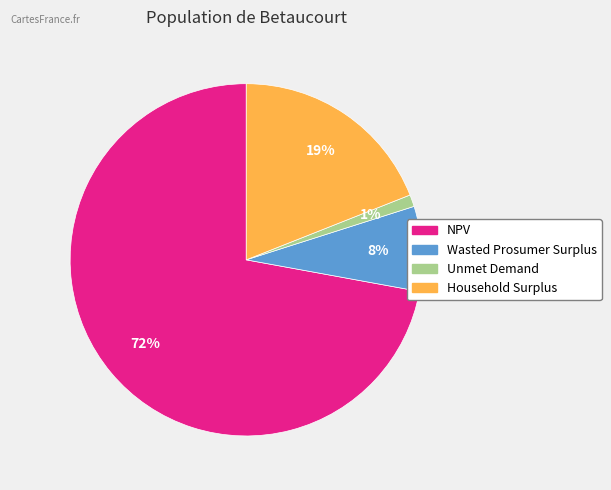

Does any single category account for the majority?

Yes